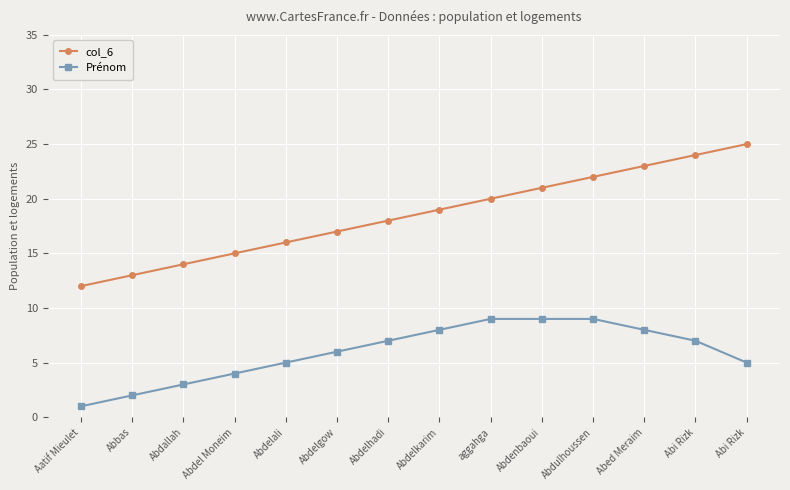

What are all the series names shown in the legend?

col_6, Prénom